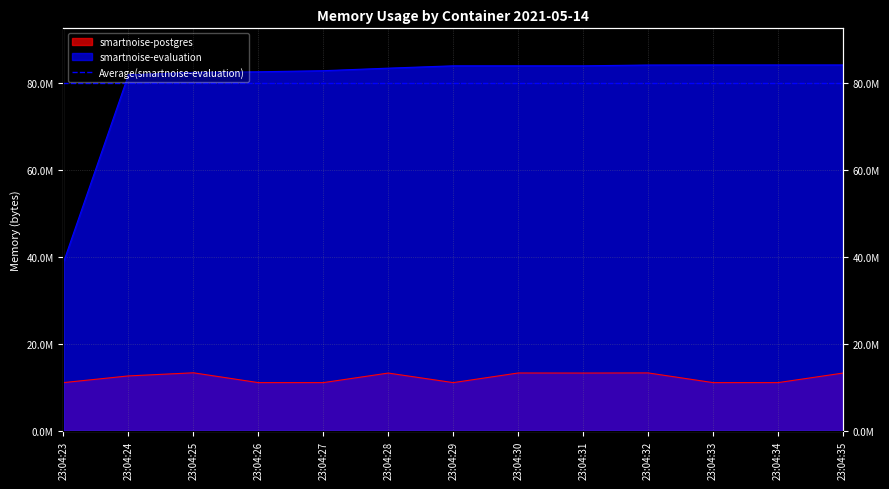

Where is the first local minimum for smartnoise-postgres?

23:04:29